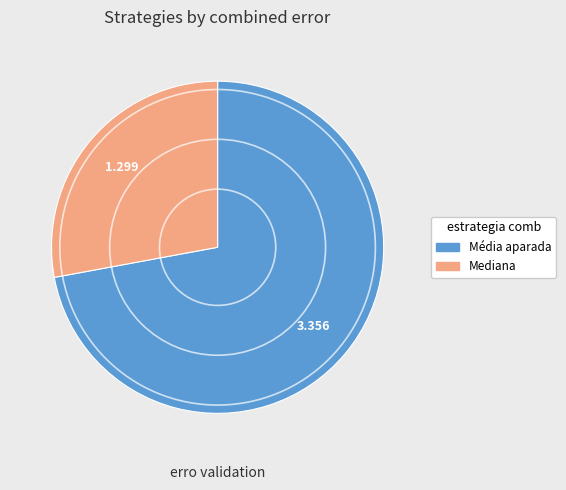

Is there a majority slice in this chart?

Yes